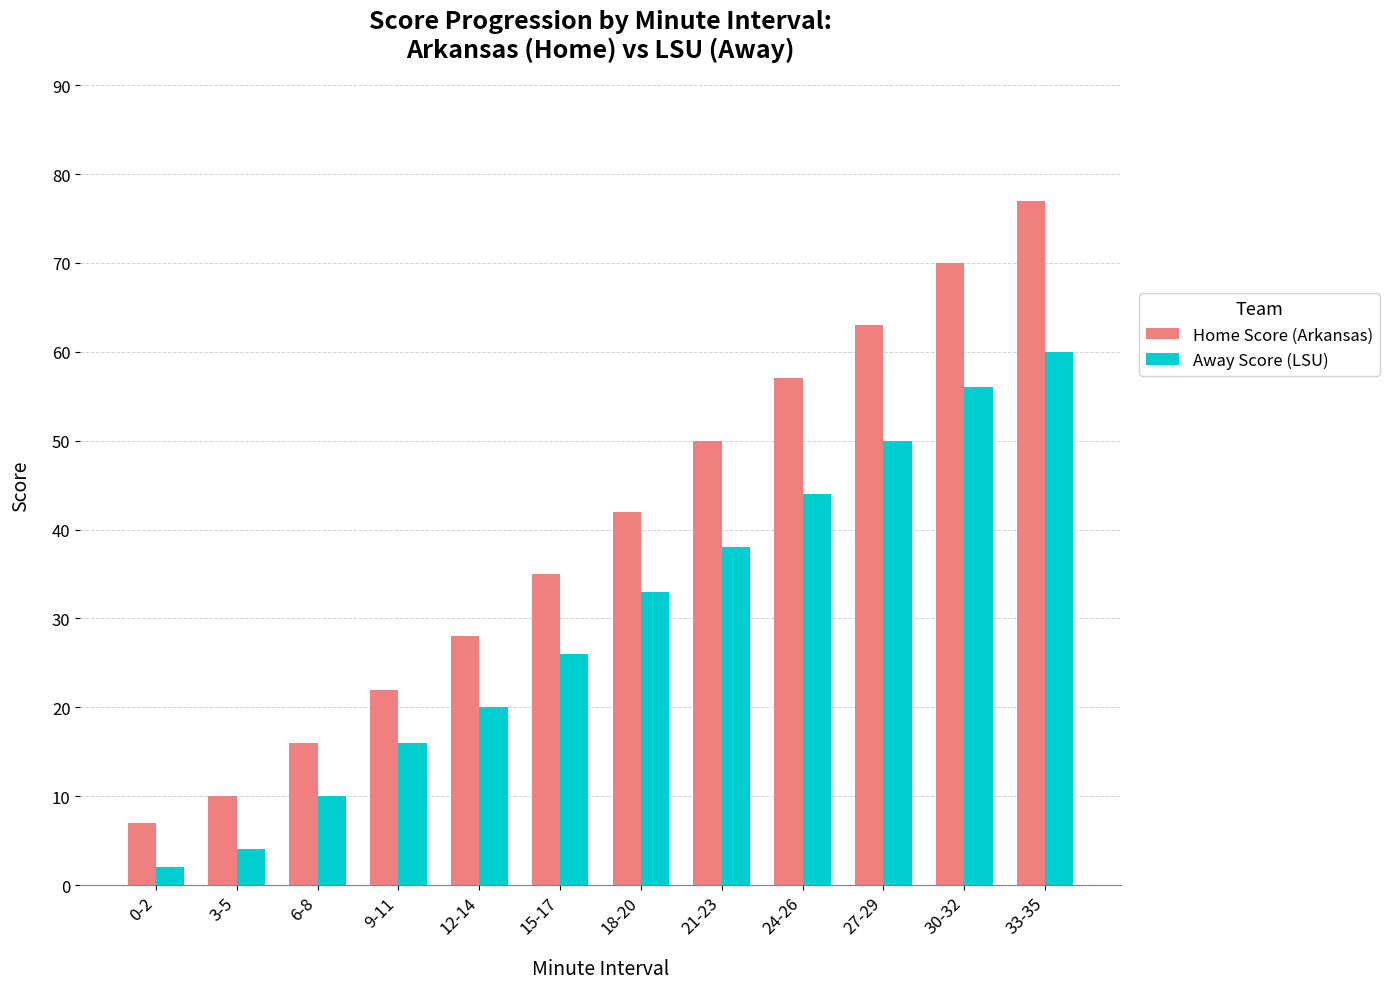

Reading left to right, list all the values displayed in this chart.

Home Score (Arkansas): 0-2=7	3-5=10	6-8=16	9-11=22	12-14=28	15-17=35	18-20=42	21-23=50	24-26=57	27-29=63	30-32=70	33-35=77
Away Score (LSU): 0-2=2	3-5=4	6-8=10	9-11=16	12-14=20	15-17=26	18-20=33	21-23=38	24-26=44	27-29=50	30-32=56	33-35=60